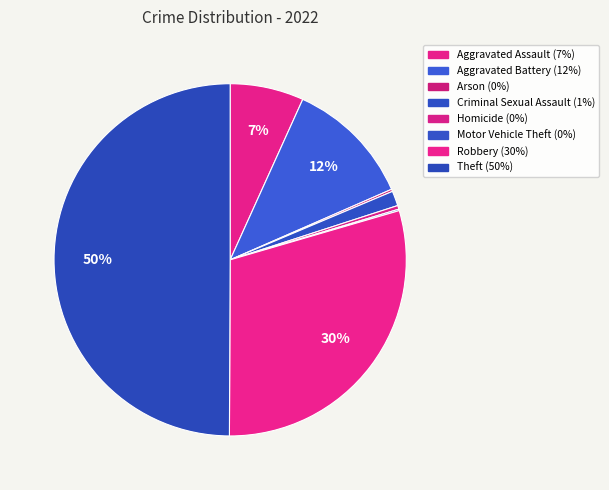

To the nearest percent, what is the difference between the Motor Vehicle Theft and Criminal Sexual Assault slice percentages?

1%